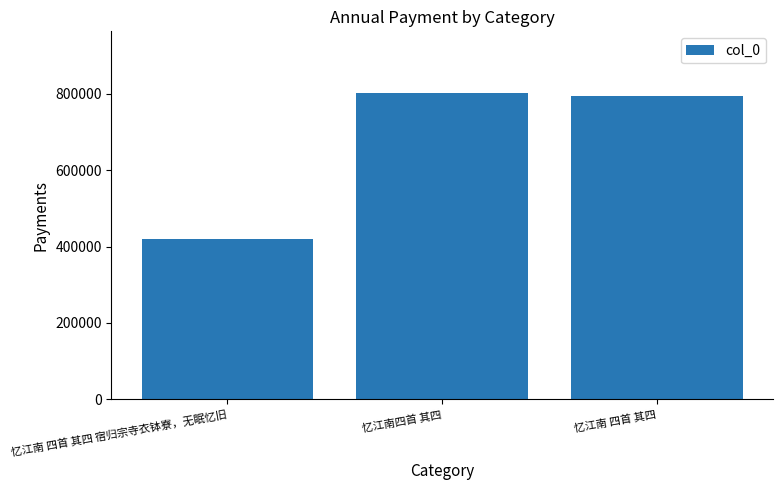

What is the minimum value shown in the chart?

419438